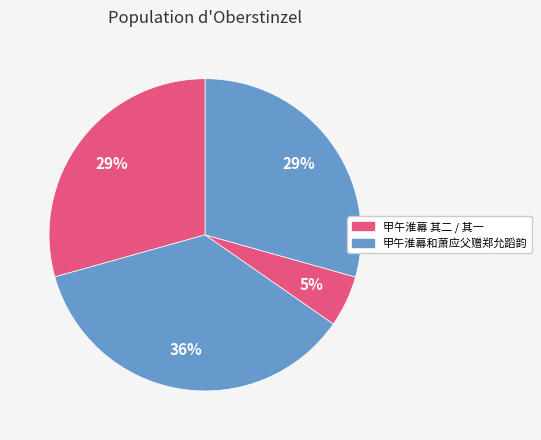

Count the number of slices in the pie.

4